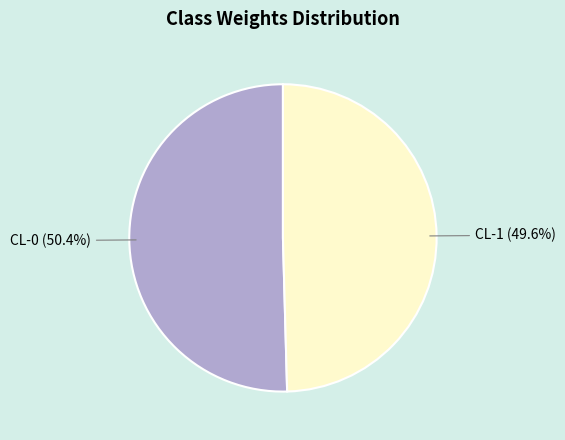

Is it true that CL-0 is 59% of the pie?

False